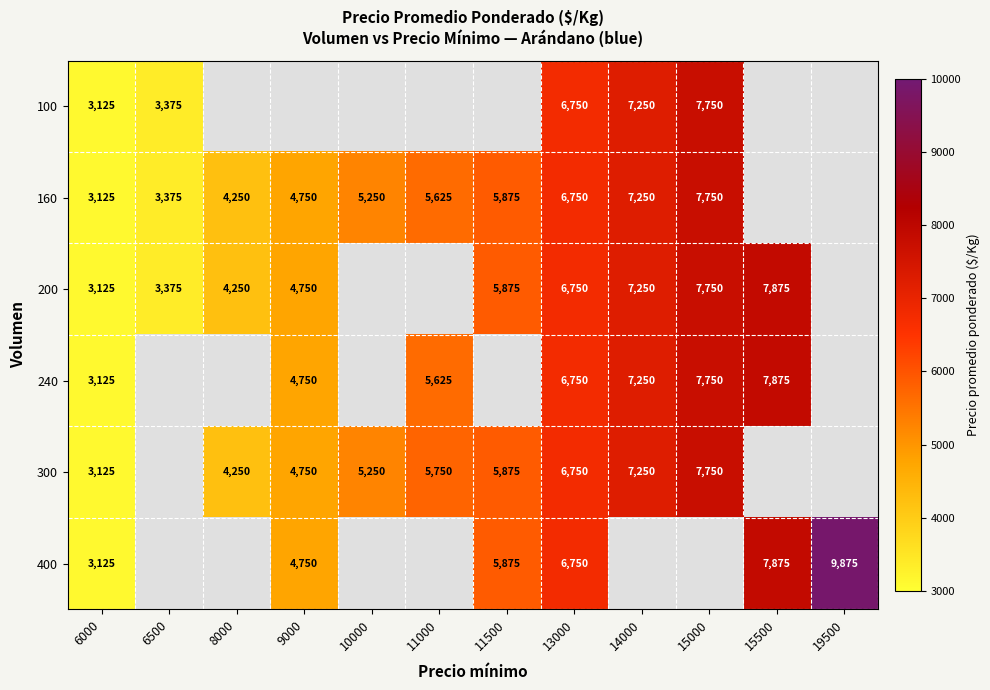

The 160 series shows 9028 at 13000. True or false?

False